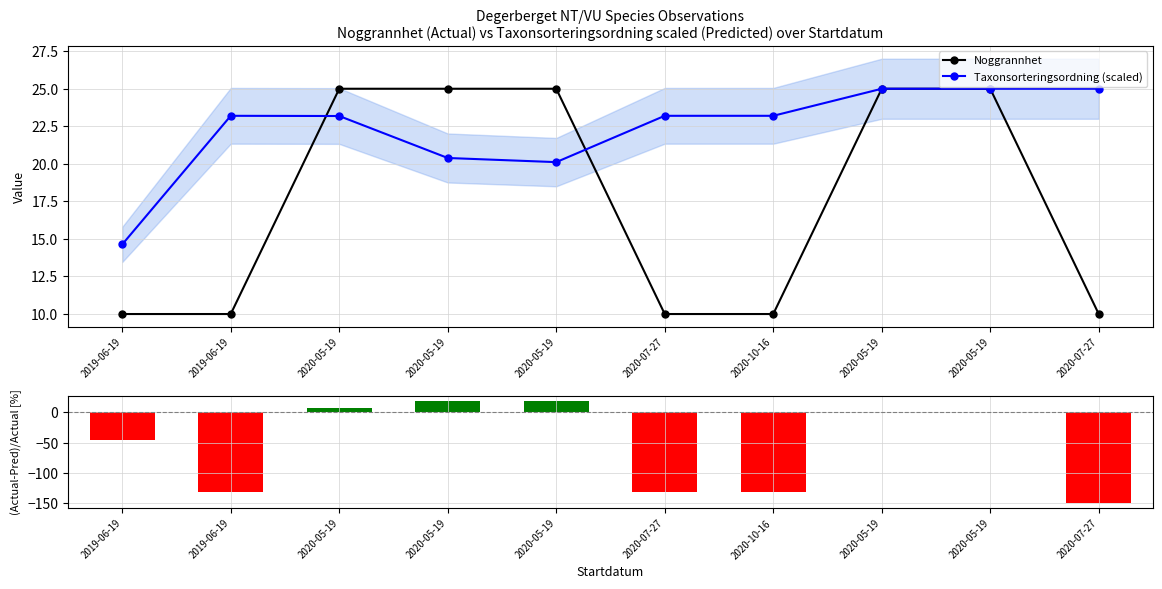

Reading left to right, extract all data points from this chart.

Noggrannhet: 10.0	10.0	25.0	25.0	25.0	10.0	10.0	25.0	25.0	10.0
Taxonsorteringsordning (scaled): 14.6	23.2	23.2	20.4	20.1	23.2	23.2	25.0	25.0	25.0
(Nog-Tax_scaled)/Nog [%]: -46.4	-132.0	7.3	18.4	19.5	-132.0	-132.0	0.0	0.0	-150.0